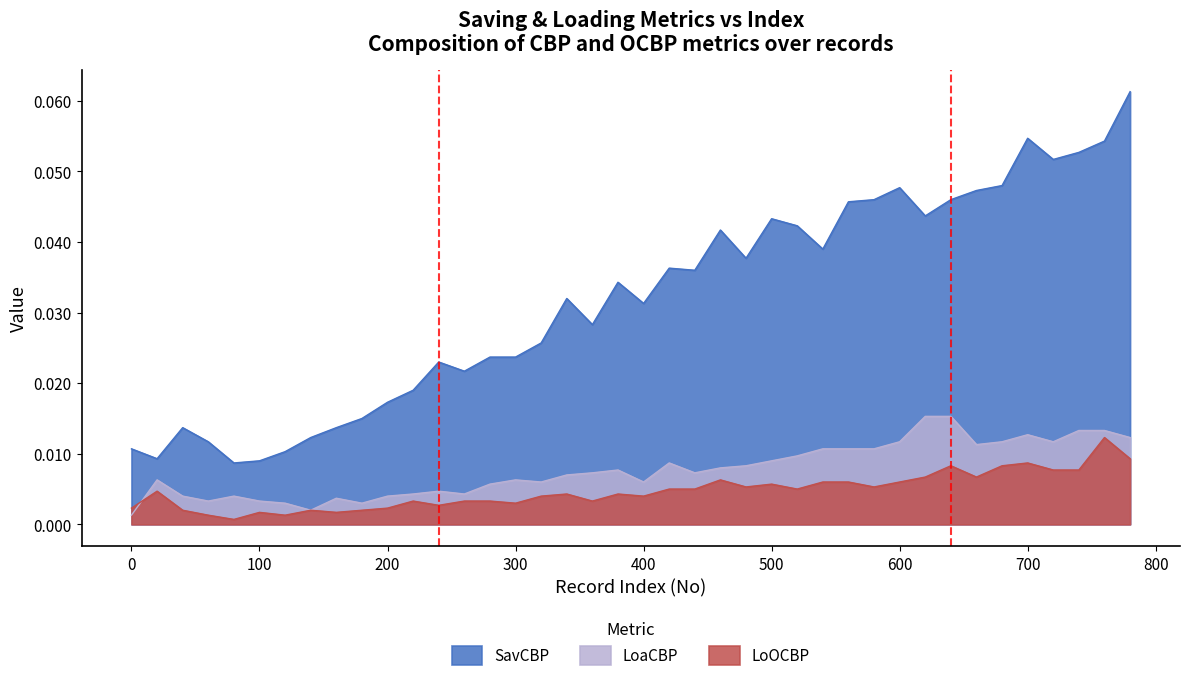

True or false: LoaCBP and LoOCBP intersect in this chart.

True